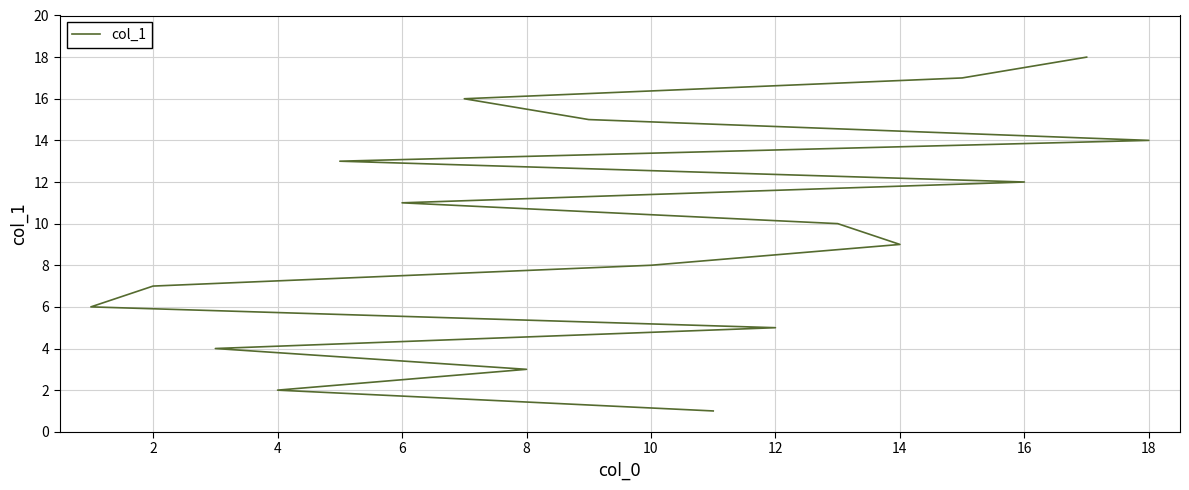

Does the chart display data point markers on the line(s)?

No